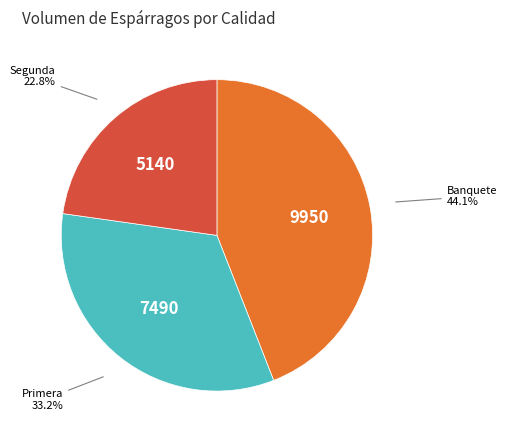

What is the largest slice in the pie chart?

Banquete